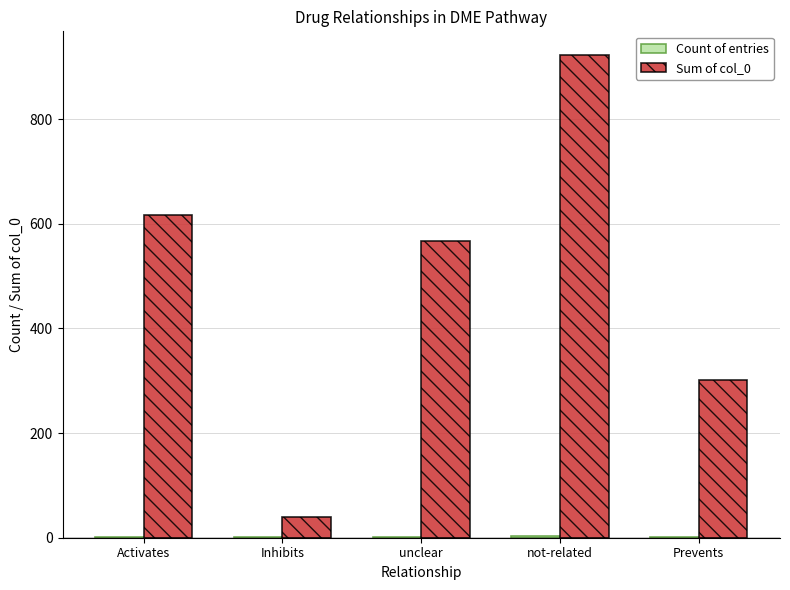

What is the spread (max minus min) of values at unclear?

565